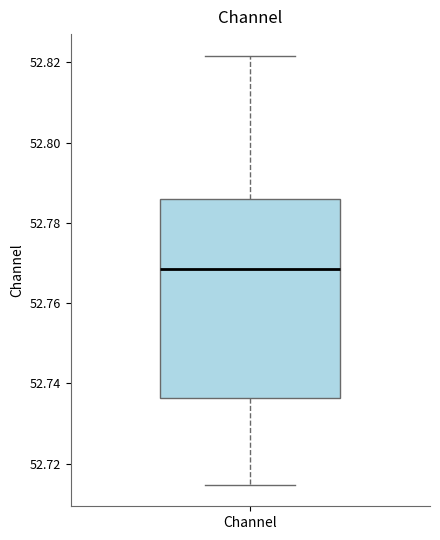

Where does the upper whisker of the box for Channel end on the y-axis? The values are not printed on the chart, so give them approximately, as read against the axis.

52.822